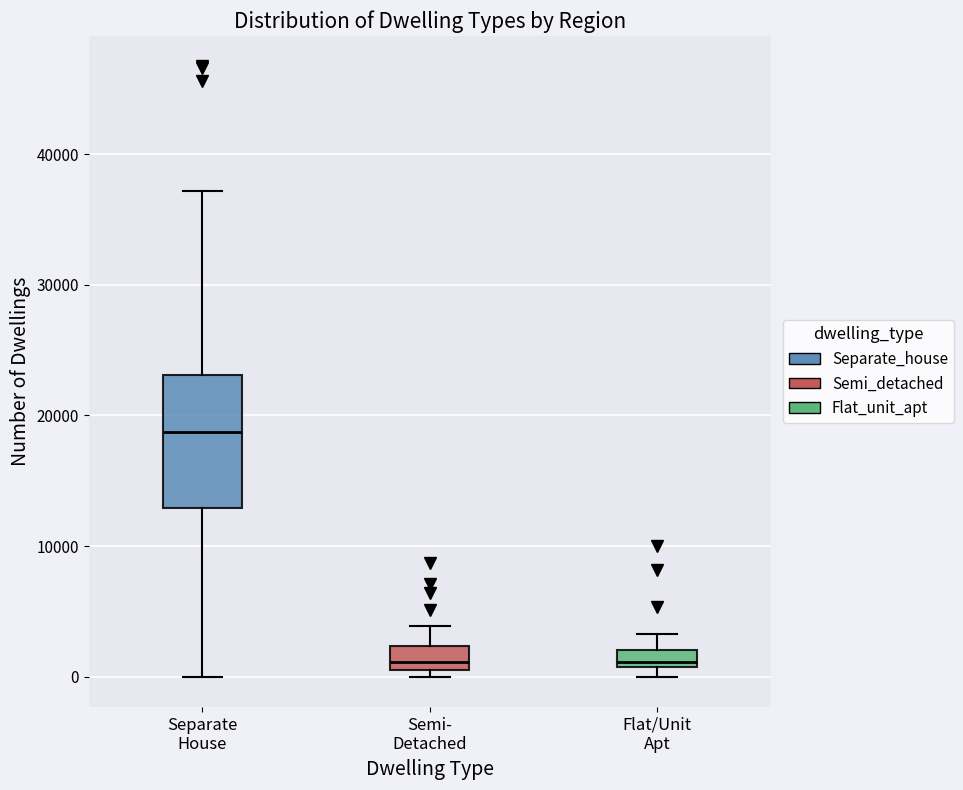

Which box is the tallest, from its lower edge to its upper edge?

Separate House